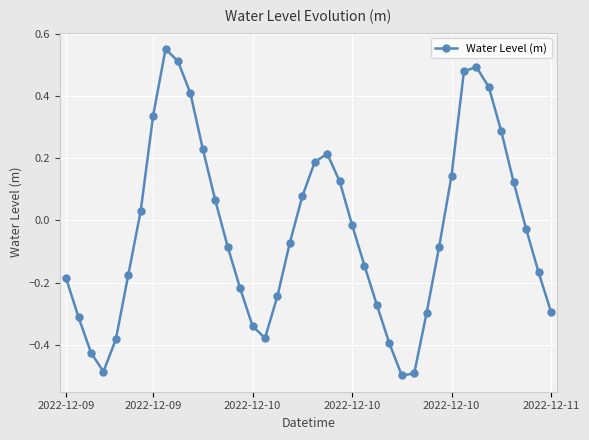

What is the difference between the maximum and minimum values?

1.0